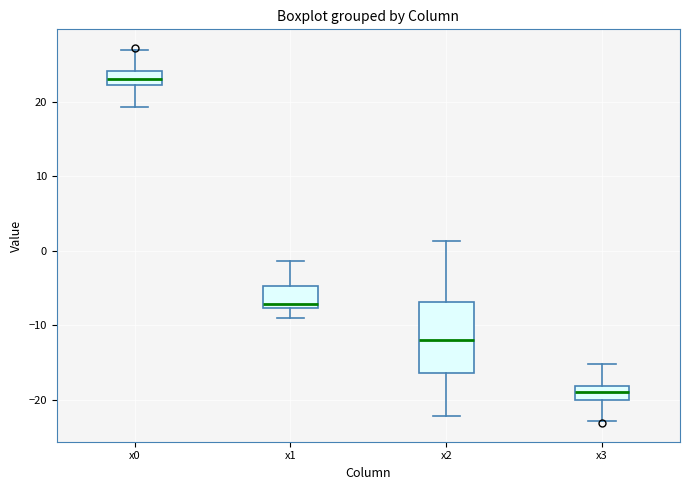

Which box has the lowest median line?

x3